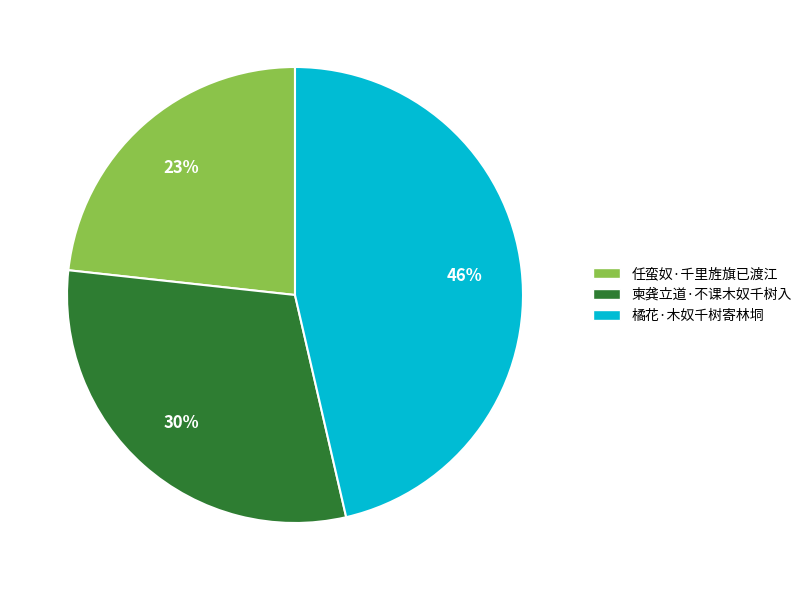

What is the ratio of the value at 橘花·木奴千树寄林垌 to the value at 任蛮奴·千里旌旗已渡江?

2.0